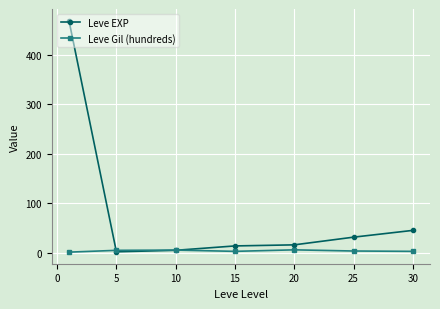

What is the sum of all Leve EXP values?

584.0